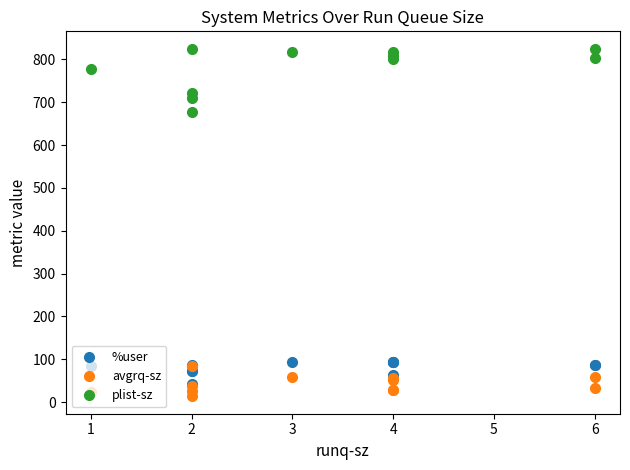

True or false: plist-sz has more than 0 interior local peaks.

True